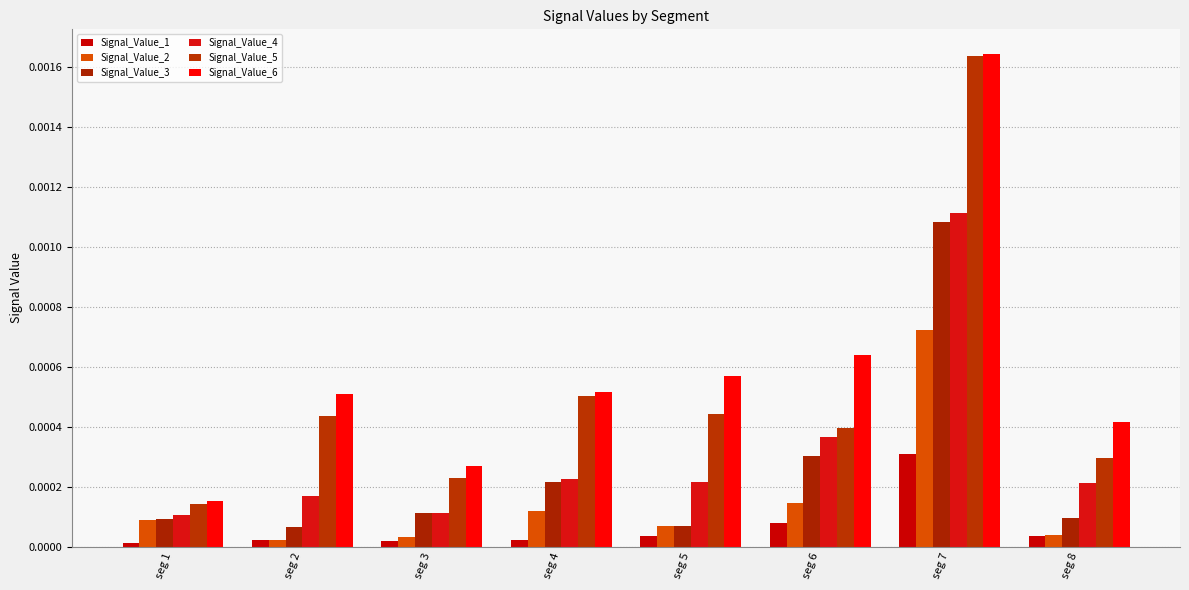

List the series in order of their peak value, highest first.

Signal_Value_6, Signal_Value_5, Signal_Value_4, Signal_Value_3, Signal_Value_2, Signal_Value_1